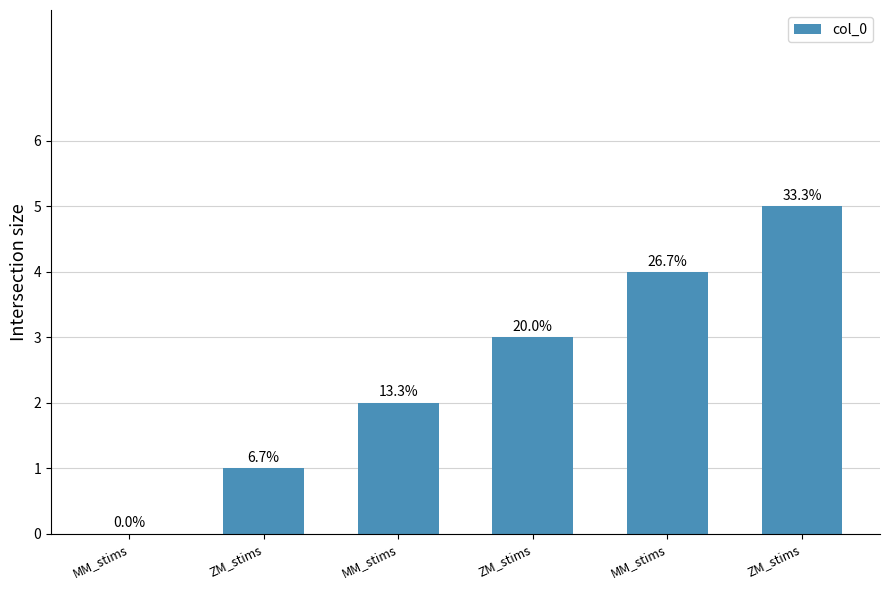

Are the bars grouped side by side (vs. stacked)?

No